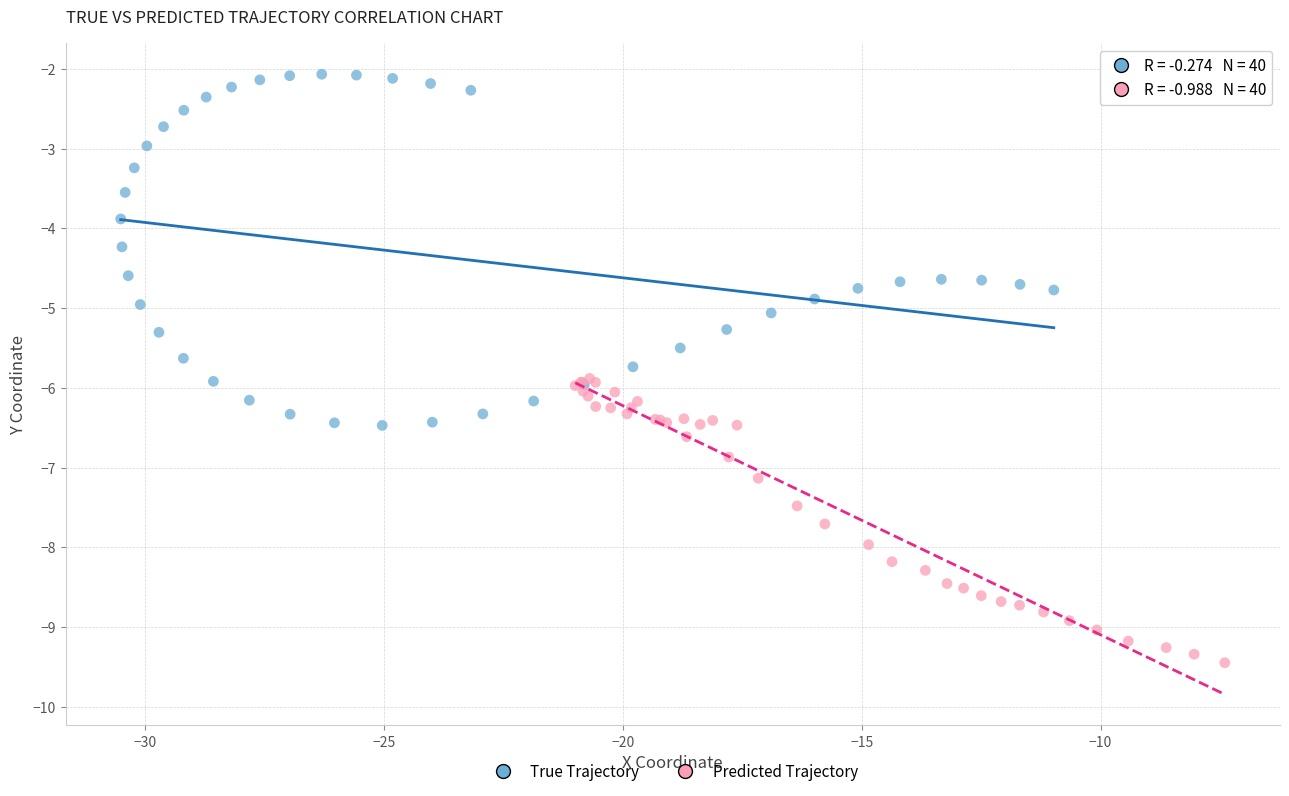

Which series reaches the minimum Y coordinate?

Predicted Trajectory